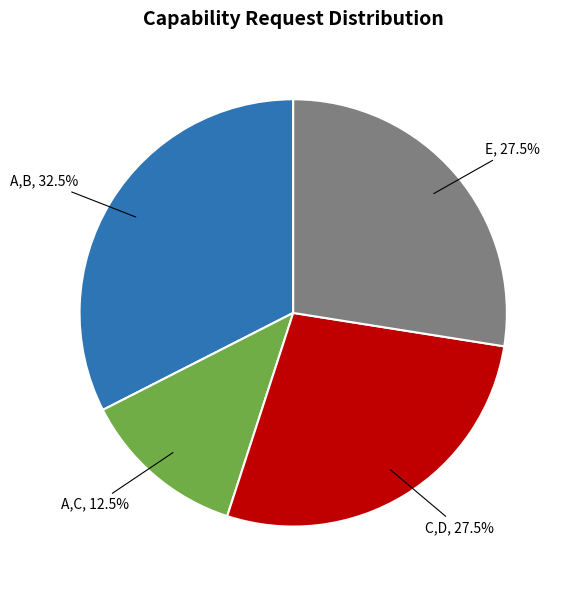

Does any single category account for the majority?

No